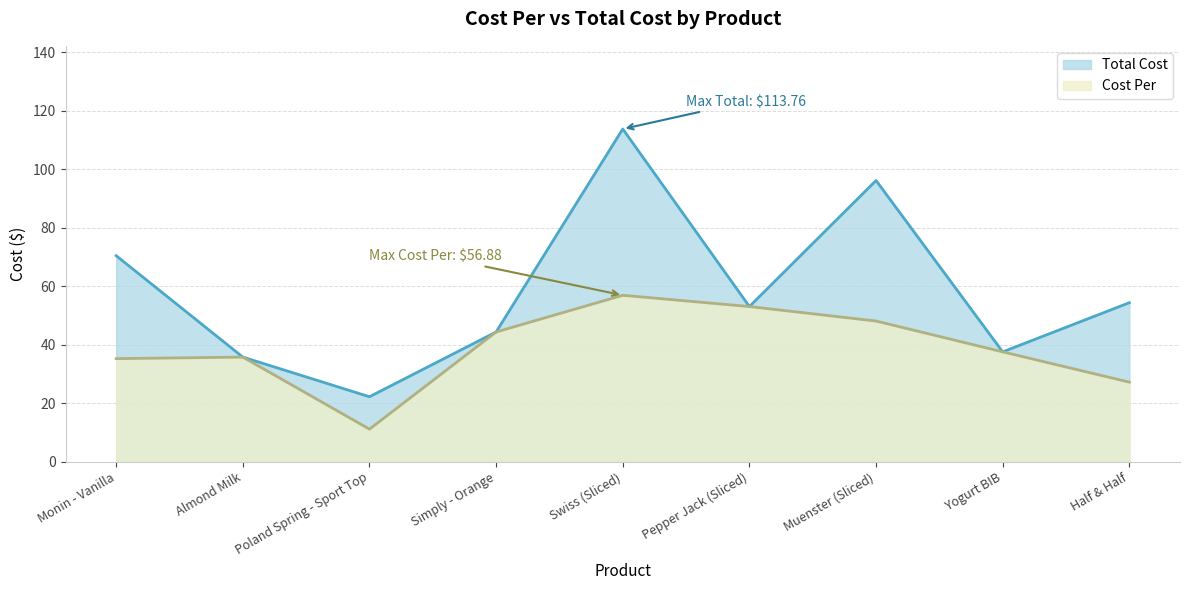

What is the value of the Total Cost point at the 6th from the left?

53.0